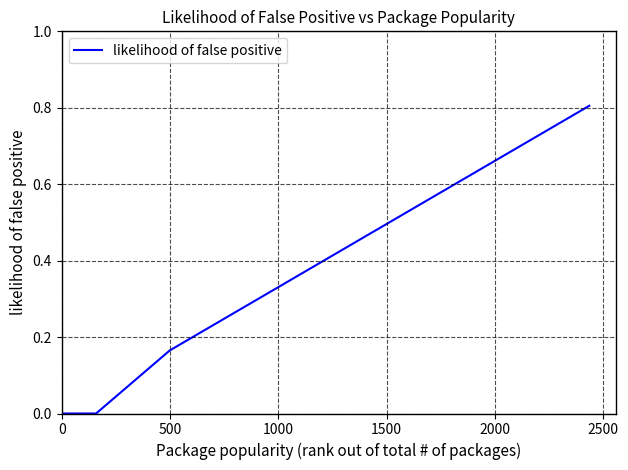

Count the number of data series in this chart.

1